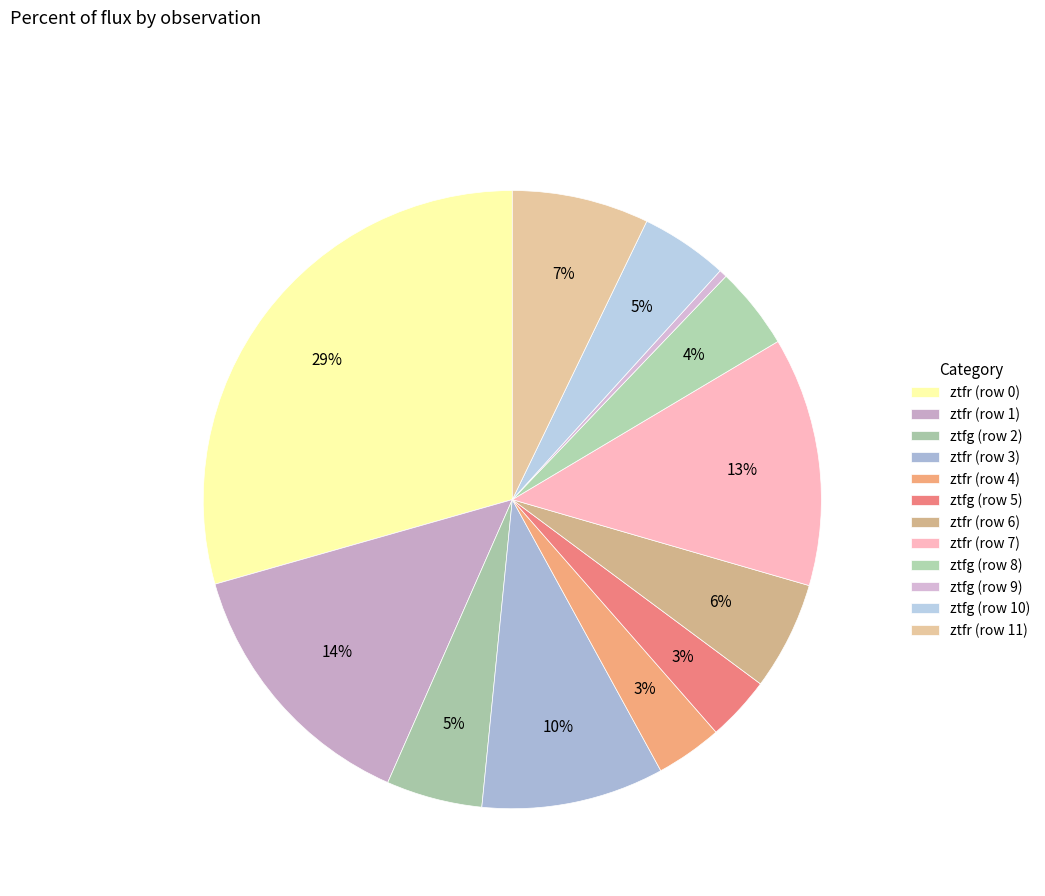

To the nearest percent, what is the average slice percentage?

8%